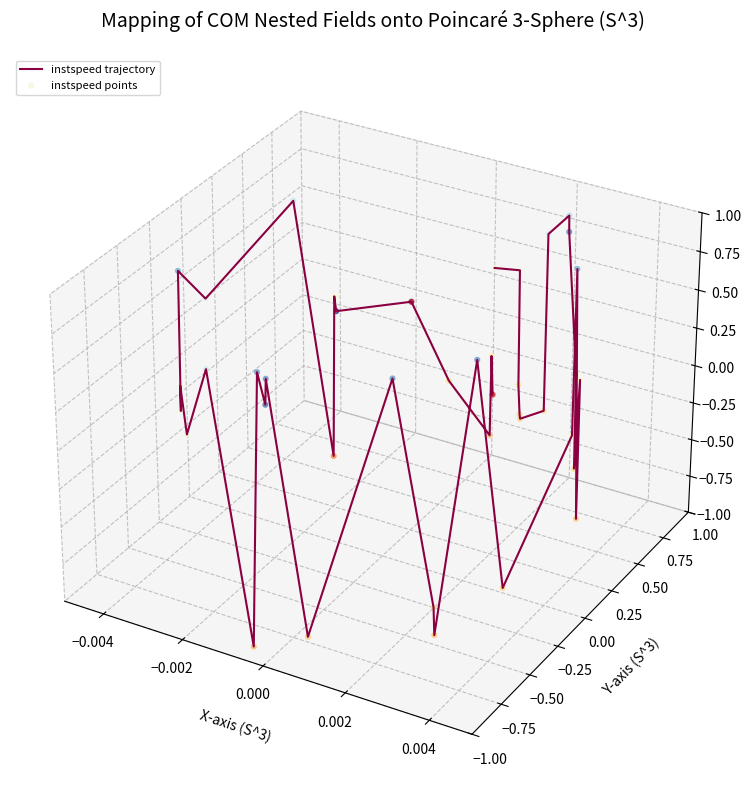

Which series has the widest spread of Y values?

instspeed trajectory